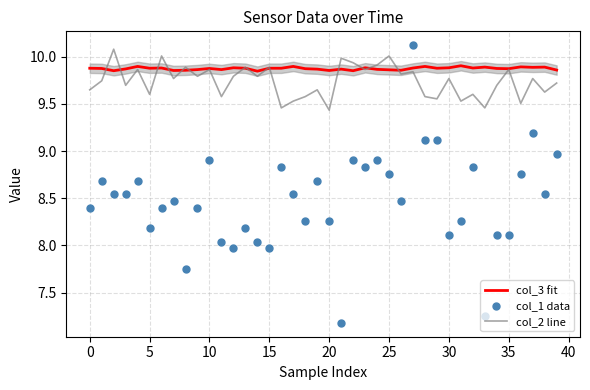

Which series contains the lowest Y value?

col_1 data